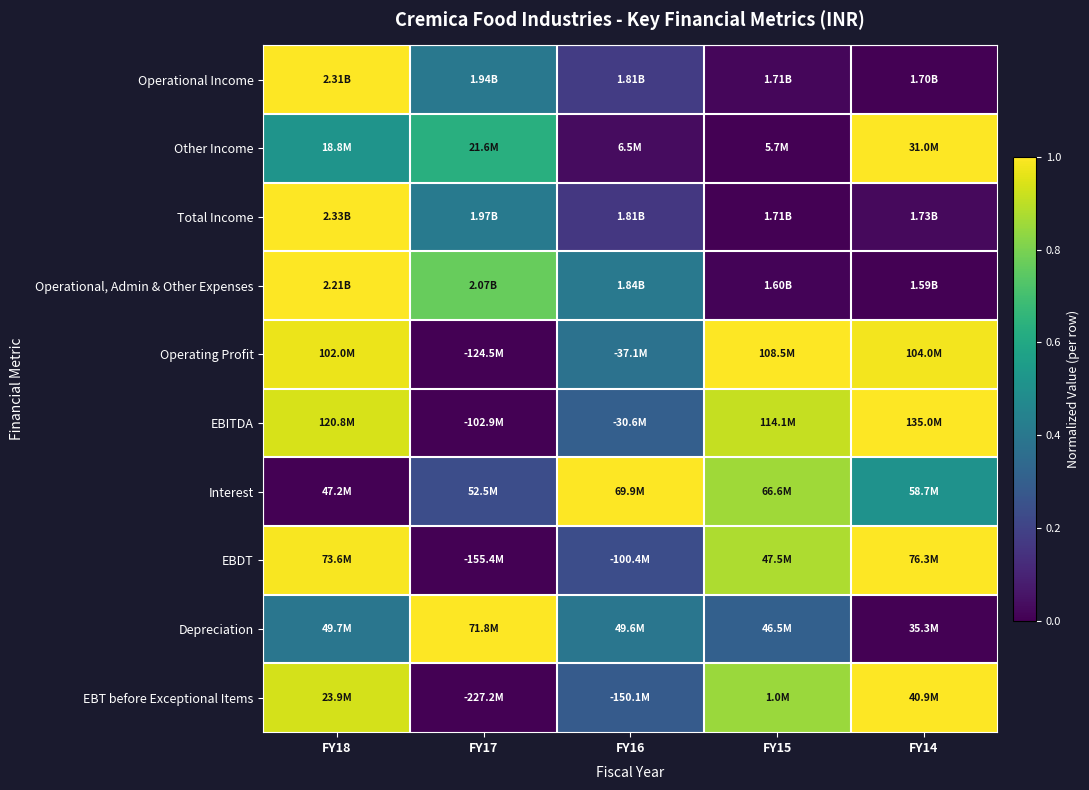

Reading right to left, transcribe all the data shown in this chart.

Operational Income: FY14=0.0	FY15=0.0	FY16=0.2	FY17=0.4	FY18=1.0
Other Income: FY14=1.0	FY15=0.0	FY16=0.0	FY17=0.6	FY18=0.5
Total Income: FY14=0.0	FY15=0.0	FY16=0.2	FY17=0.4	FY18=1.0
Operational, Admin & Other Expenses: FY14=0.0	FY15=0.0	FY16=0.4	FY17=0.8	FY18=1.0
Operating Profit: FY14=1.0	FY15=1.0	FY16=0.4	FY17=0.0	FY18=1.0
EBITDA: FY14=1.0	FY15=0.9	FY16=0.3	FY17=0.0	FY18=0.9
Interest: FY14=0.5	FY15=0.9	FY16=1.0	FY17=0.2	FY18=0.0
EBDT: FY14=1.0	FY15=0.9	FY16=0.2	FY17=0.0	FY18=1.0
Depreciation: FY14=0.0	FY15=0.3	FY16=0.4	FY17=1.0	FY18=0.4
EBT before Exceptional Items: FY14=1.0	FY15=0.9	FY16=0.3	FY17=0.0	FY18=0.9